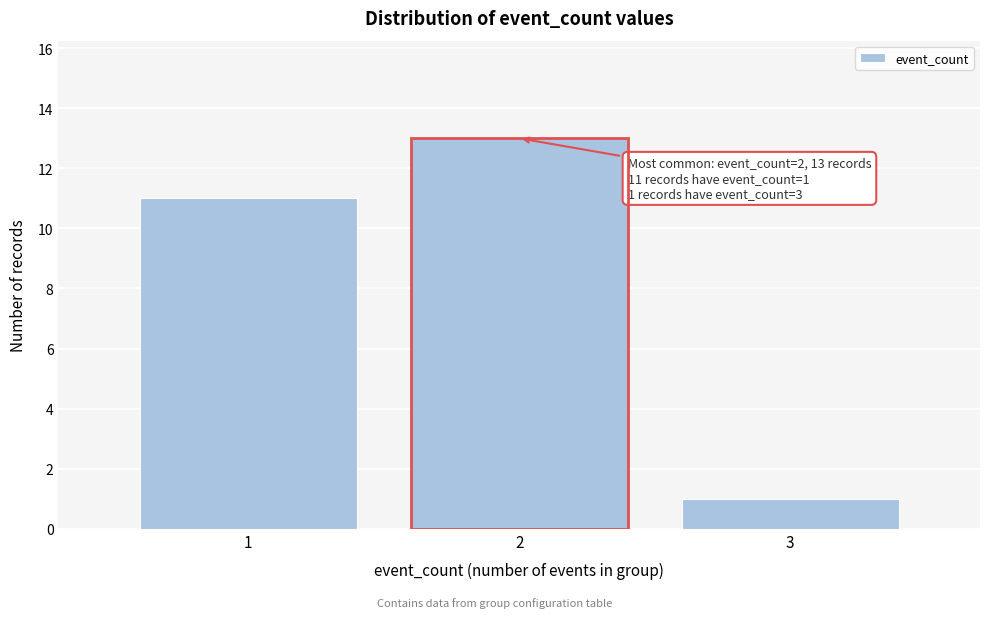

Which range on the x-axis has the tallest bar?

1.5 to 2.5